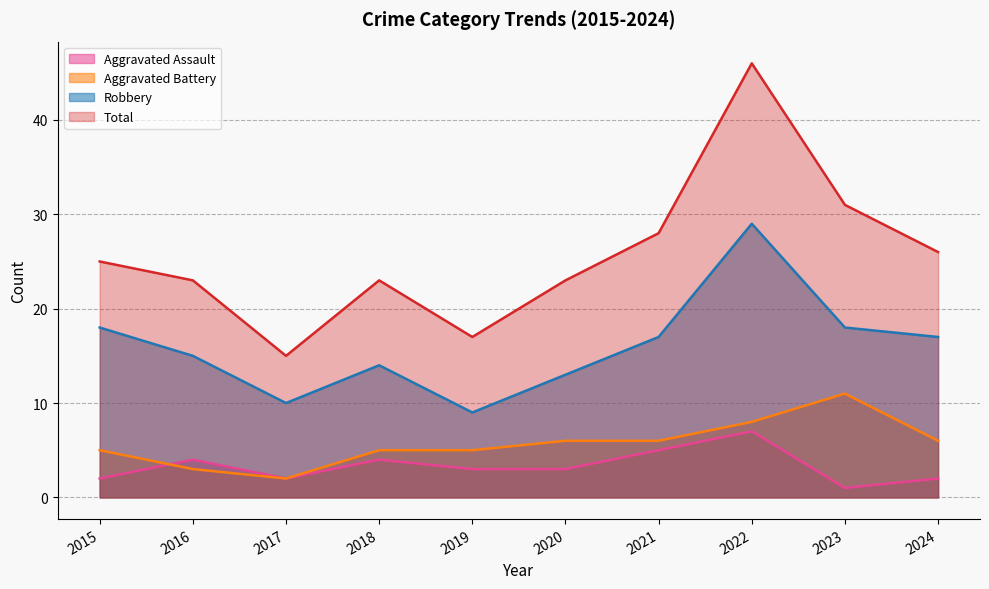

What is the lowest value of the Aggravated Assault series?

1